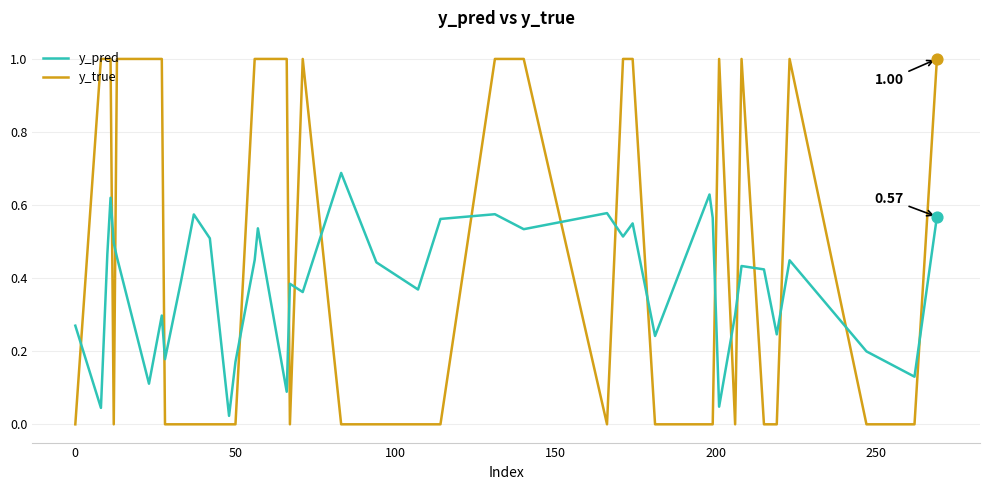

What are all the series names shown in the legend?

y_pred, y_true